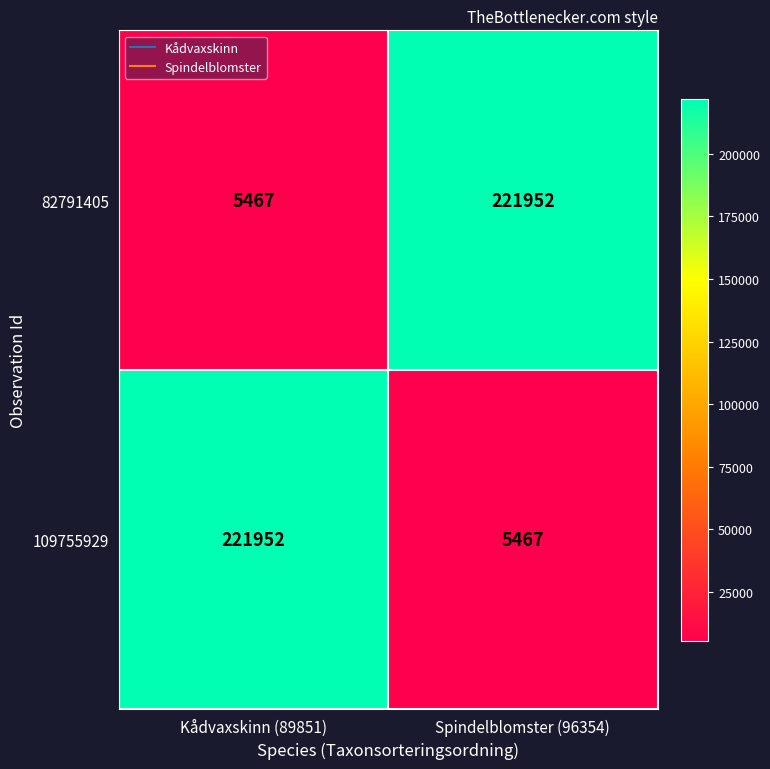

Reading left to right, what are all the values shown in this chart?

82791405: Kådvaxskinn (89851)=5467	Spindelblomster (96354)=221952
109755929: Kådvaxskinn (89851)=221952	Spindelblomster (96354)=5467